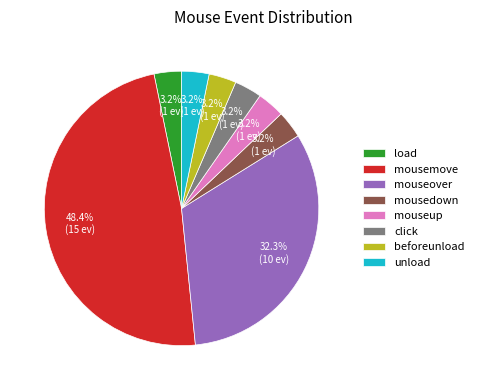

Count the number of slices in the pie.

8